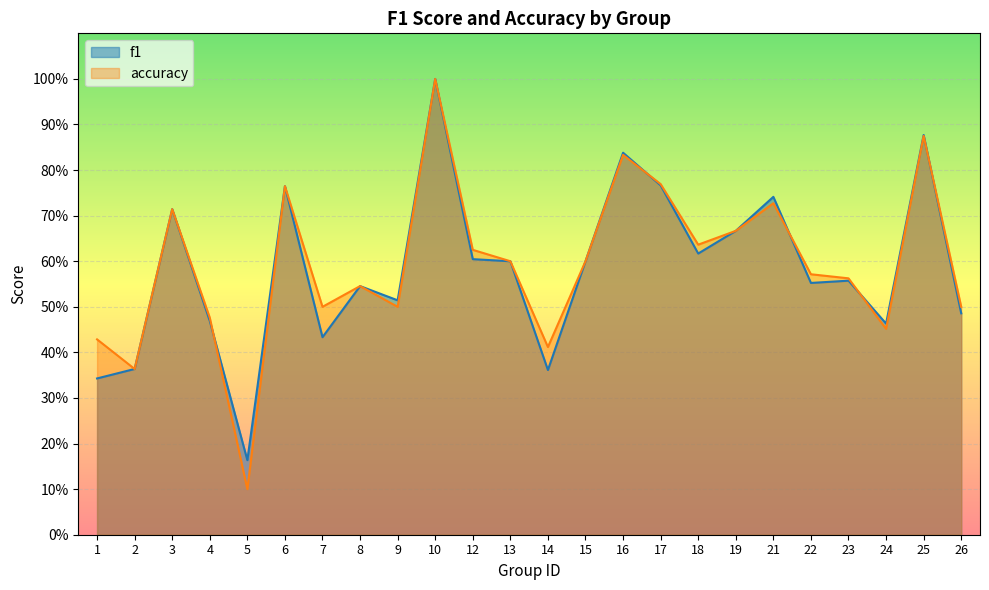

How many categories are shown in the chart?

24